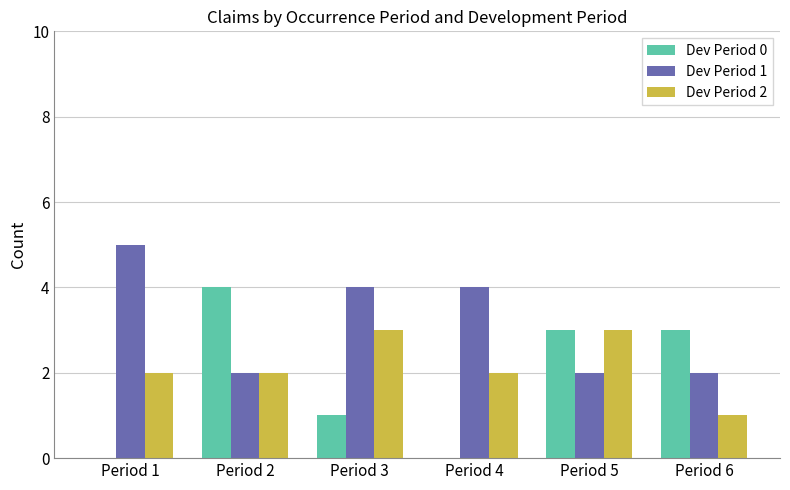

Reading left to right, extract all data points from this chart.

Dev Period 0: 0	4	1	0	3	3
Dev Period 1: 5	2	4	4	2	2
Dev Period 2: 2	2	3	2	3	1